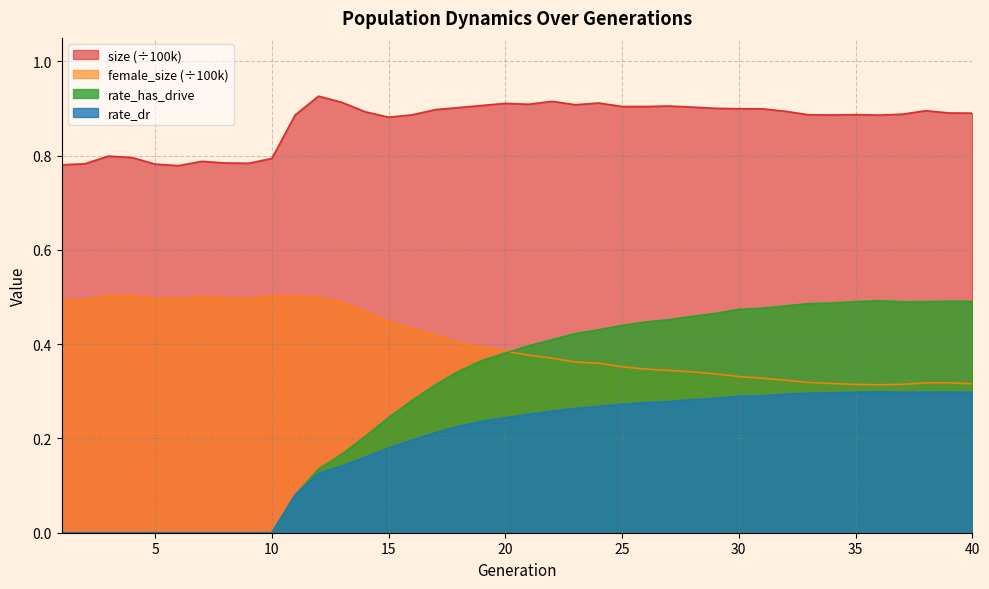

List the series in order of their peak value, lowest first.

rate_dr, rate_has_drive, female_size (÷100k), size (÷100k)